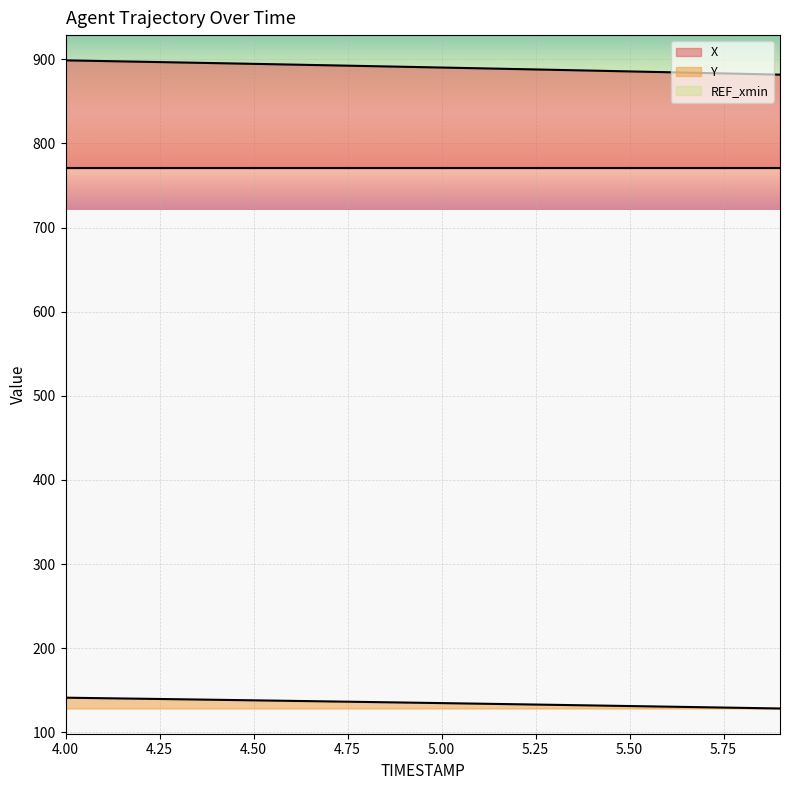

The Y series shows 233.0 at 4.3. True or false?

False